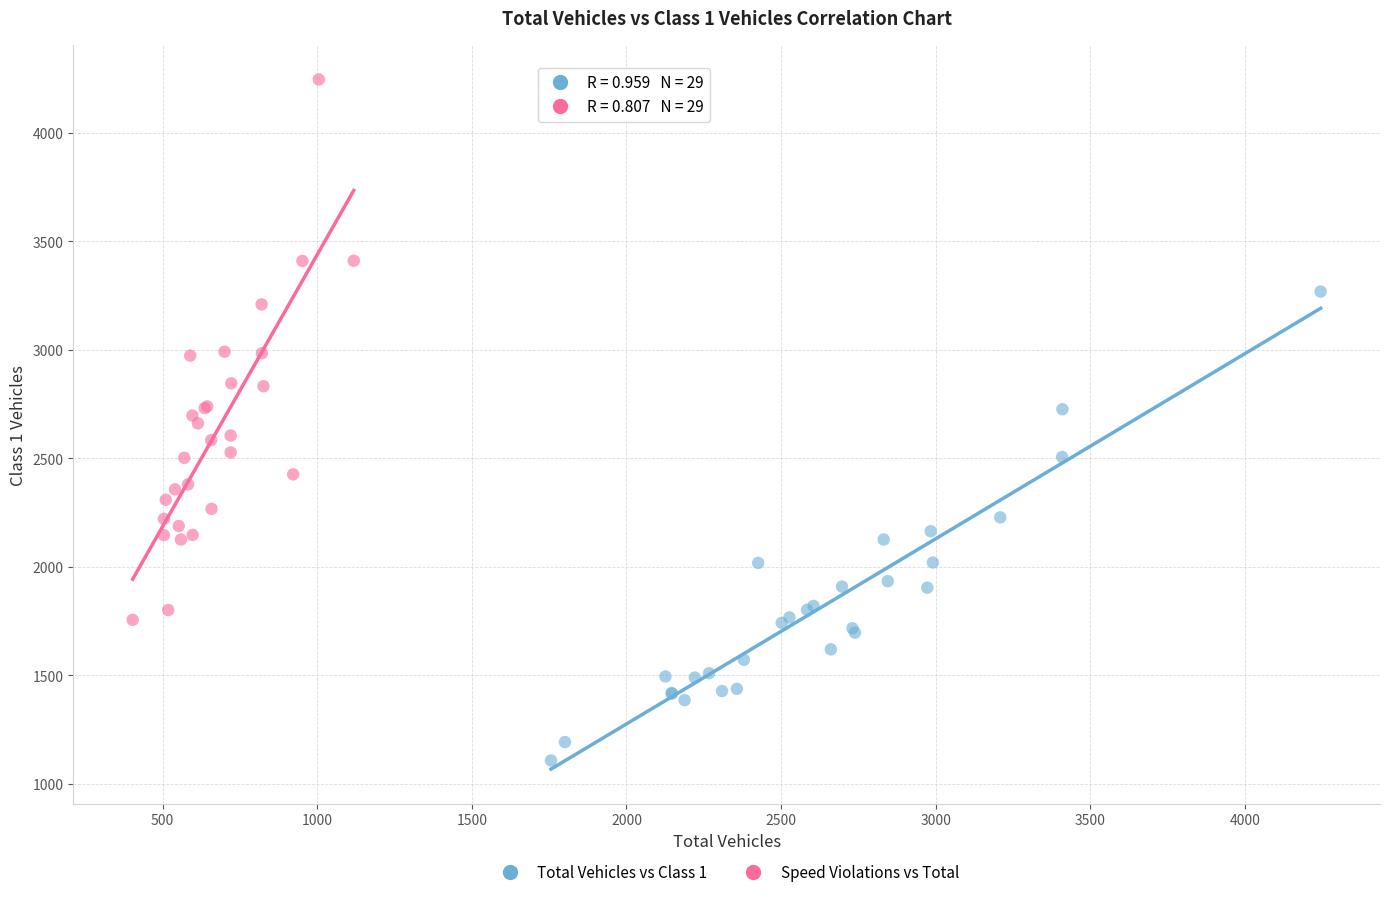

Which series contains the lowest Y value?

Total Vehicles vs Class 1